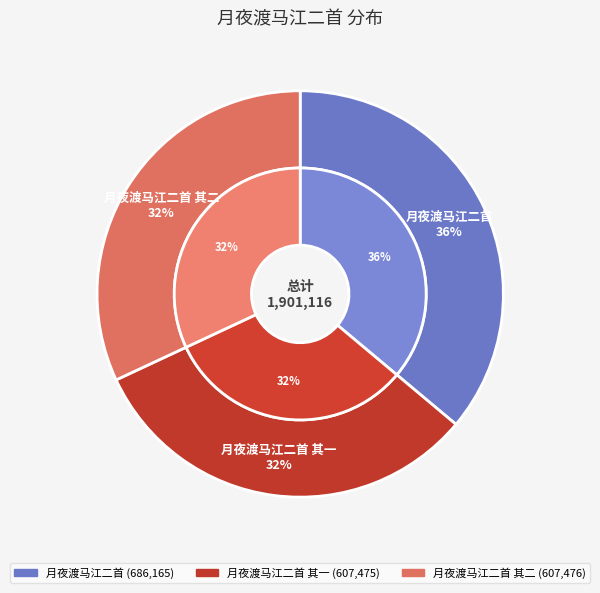

How much of the chart is everything except 月夜渡马江二首 其二?

68.0%